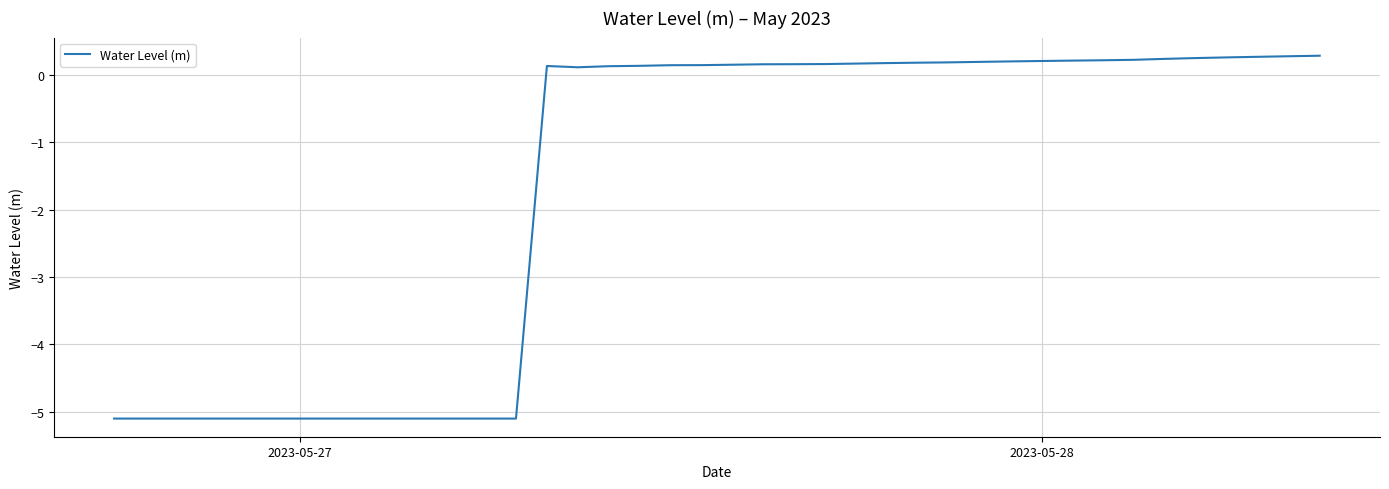

What is the smallest value displayed?

-5.1